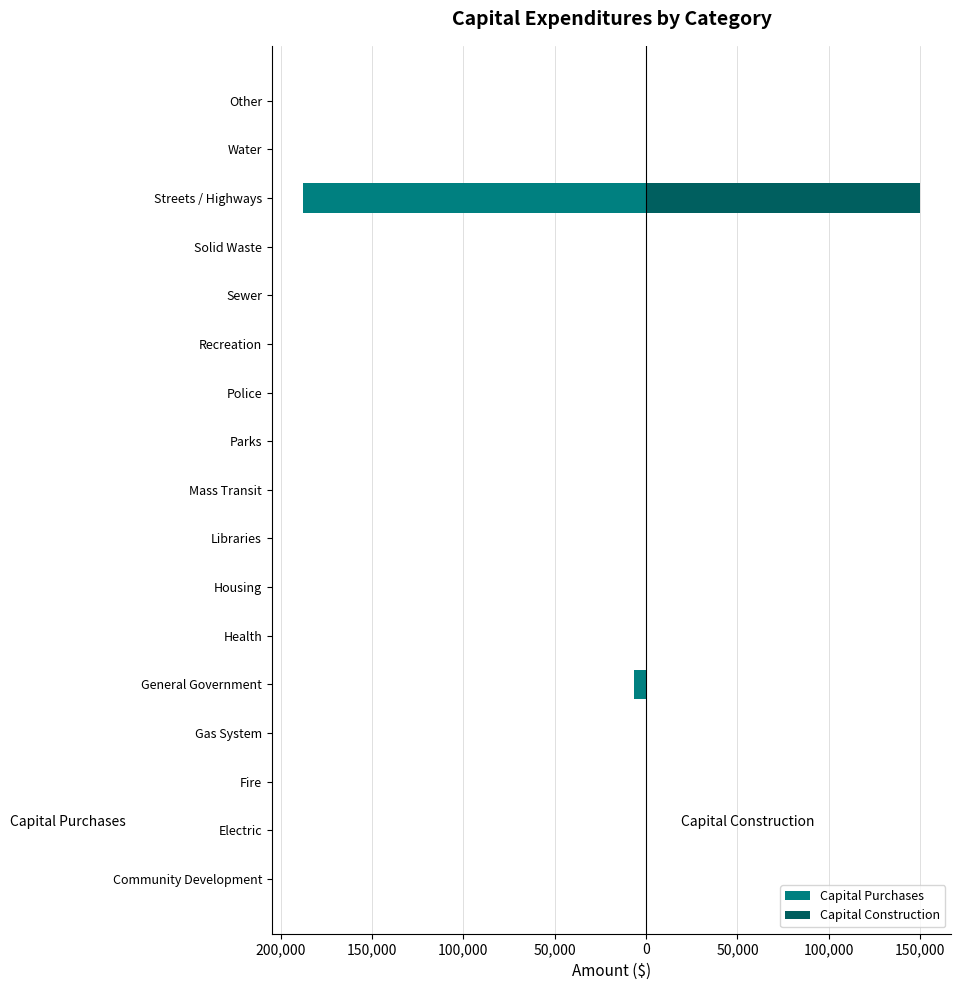

How many values in the Capital Purchases series are below 0?

2